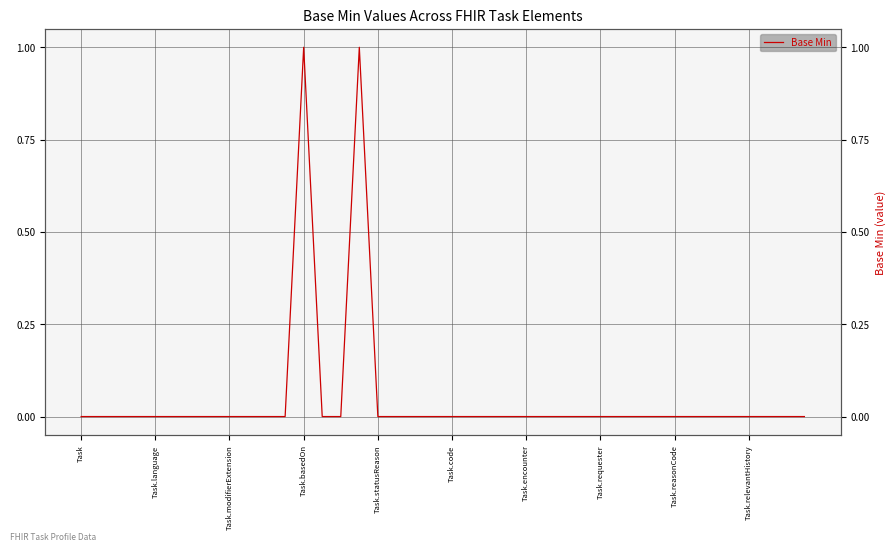

True or false: there are more than 2 points higher than both neighbors.

False